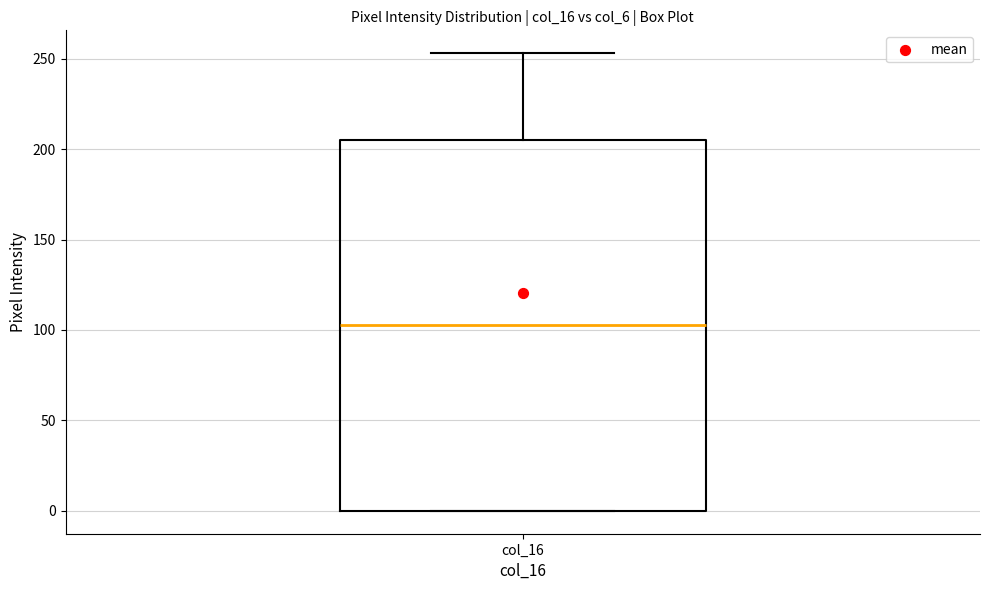

Transcribe this box plot: give where the median line is, the range the box spans, and where the two whiskers end, as read against the y-axis. The values are not printed on the chart, so give them approximately, as read against the axis.

median 105, box 0 to 205, whiskers 0 to 255